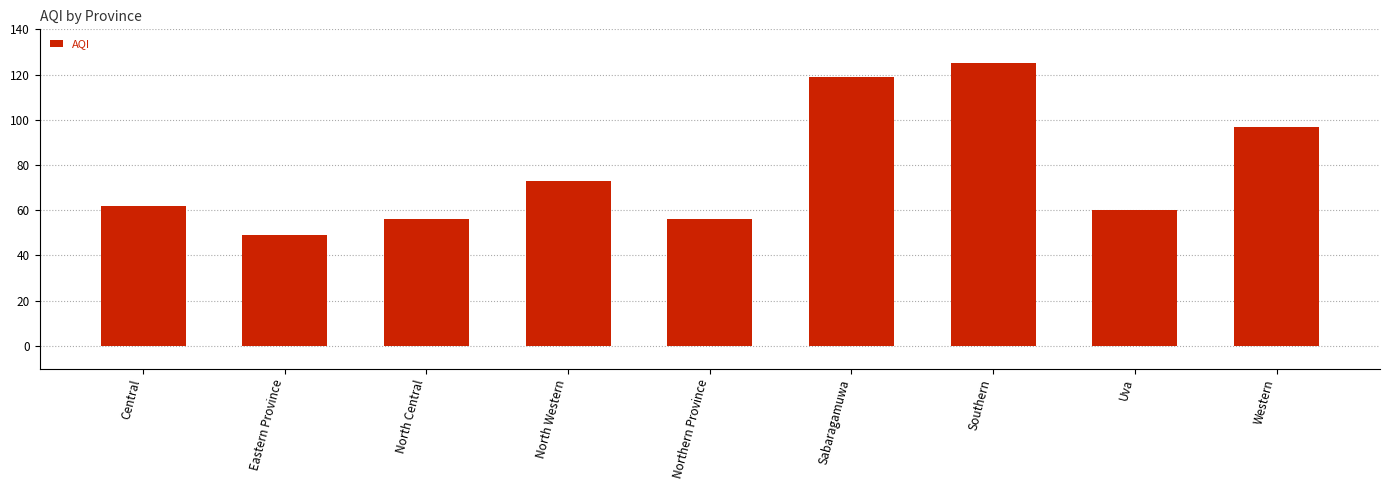

What is the approximate value at North Western, to the nearest 10?

70